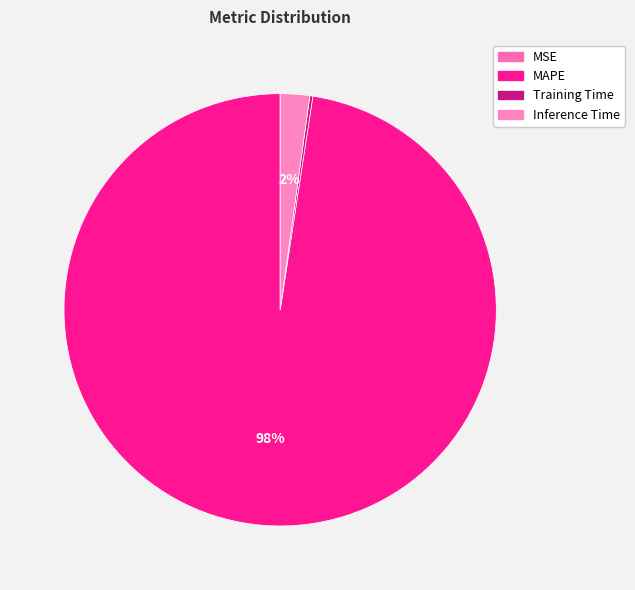

What percentage is NOT represented by Inference Time?

97.8%